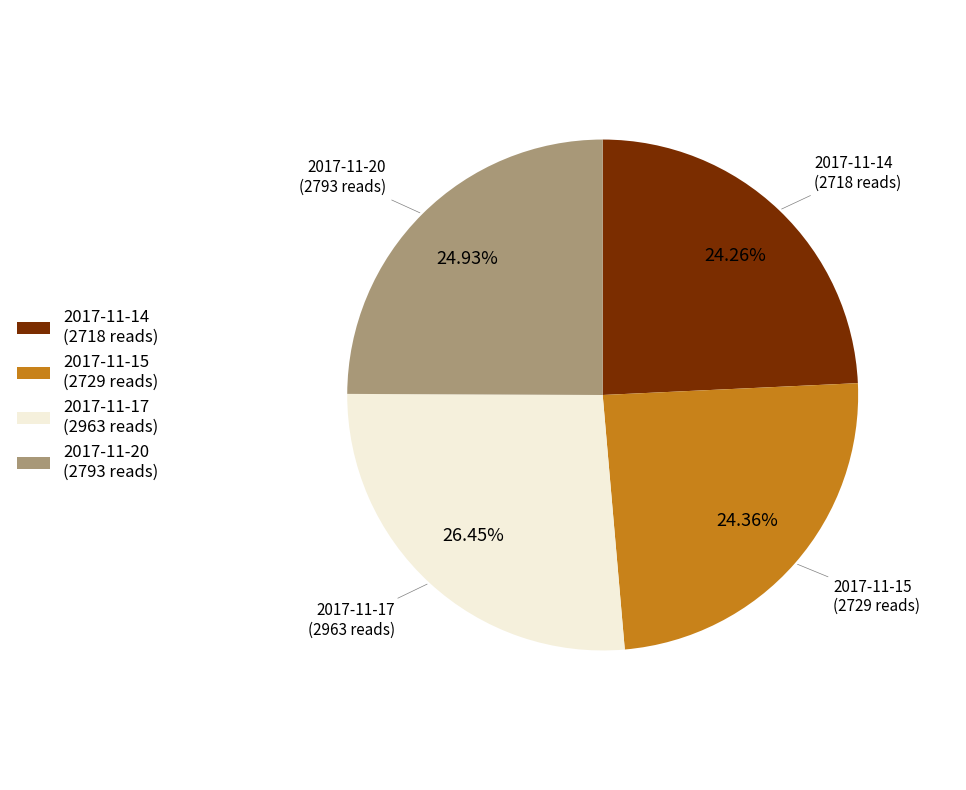

How many segments does this pie chart have?

4